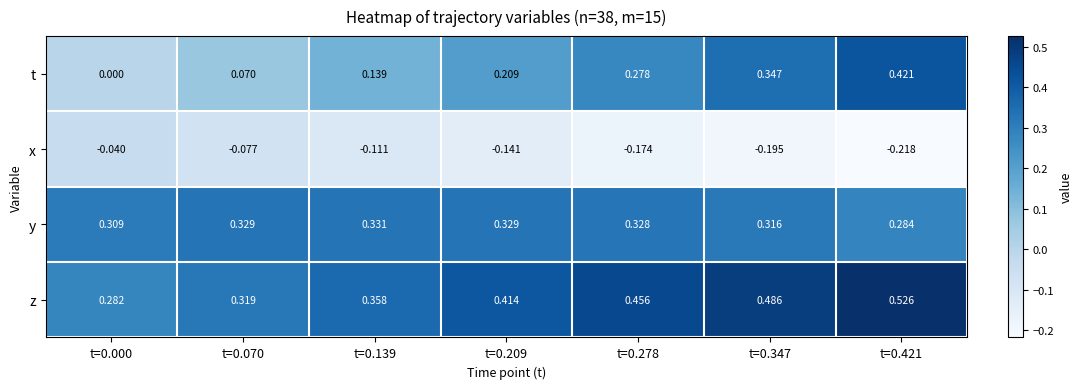

Which series has the largest range (max minus min)?

t